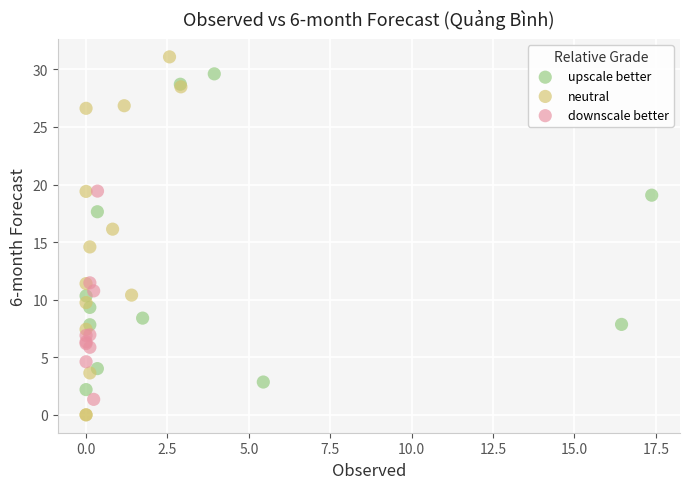

Which series reaches the maximum Y coordinate?

neutral